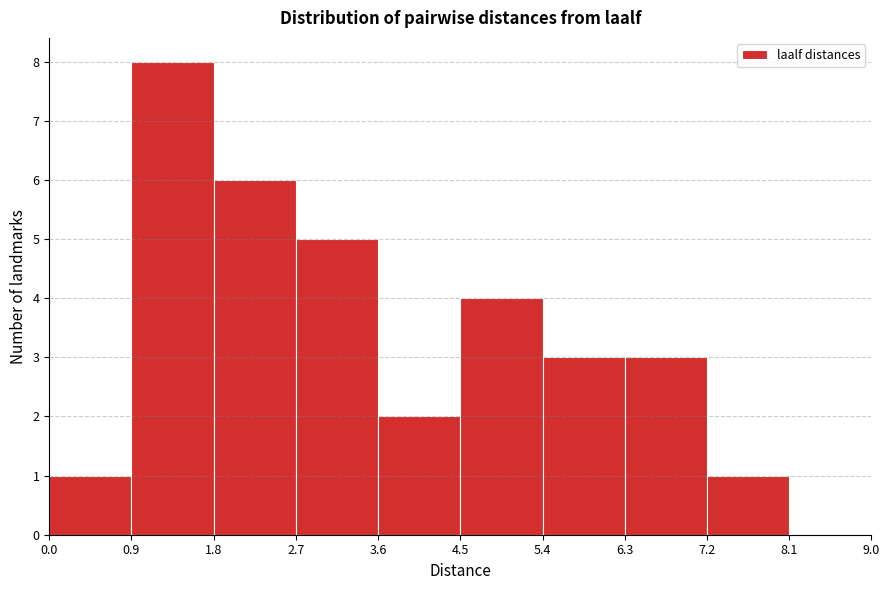

Reading left to right, list every bar in this chart as the range it spans on the x-axis followed by its height. The values are not printed on the chart, so give them approximately, as read against the axis.

0.0 to 0.9: 1
0.9 to 1.8: 8
1.8 to 2.7: 6
2.7 to 3.6: 5
3.6 to 4.5: 2
4.5 to 5.4: 4
5.4 to 6.3: 3
6.3 to 7.2: 3
7.2 to 8.1: 1
8.1 to 9.0: 0